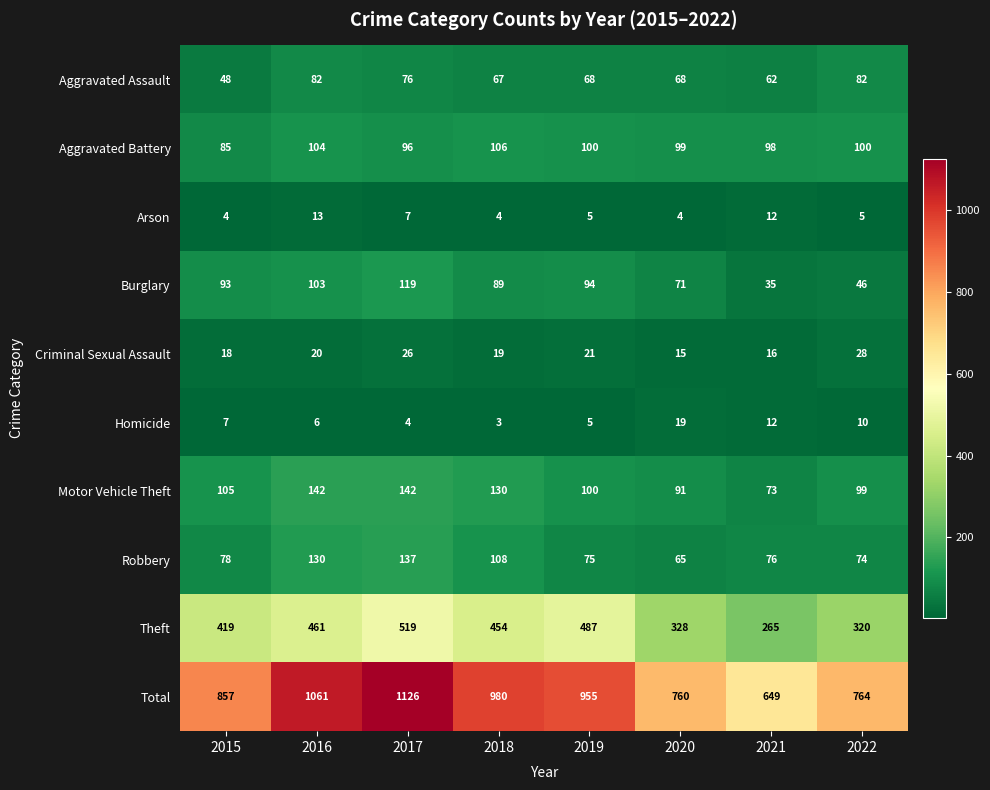

Which label corresponds to the largest value in the chart?

2017